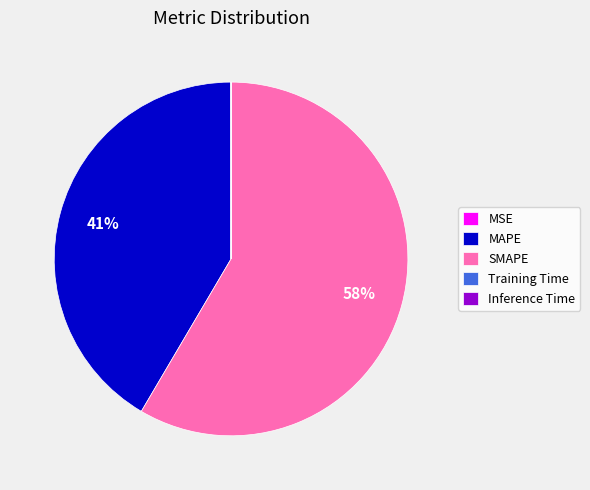

True or false: MAPE accounts for 41% of the total.

True